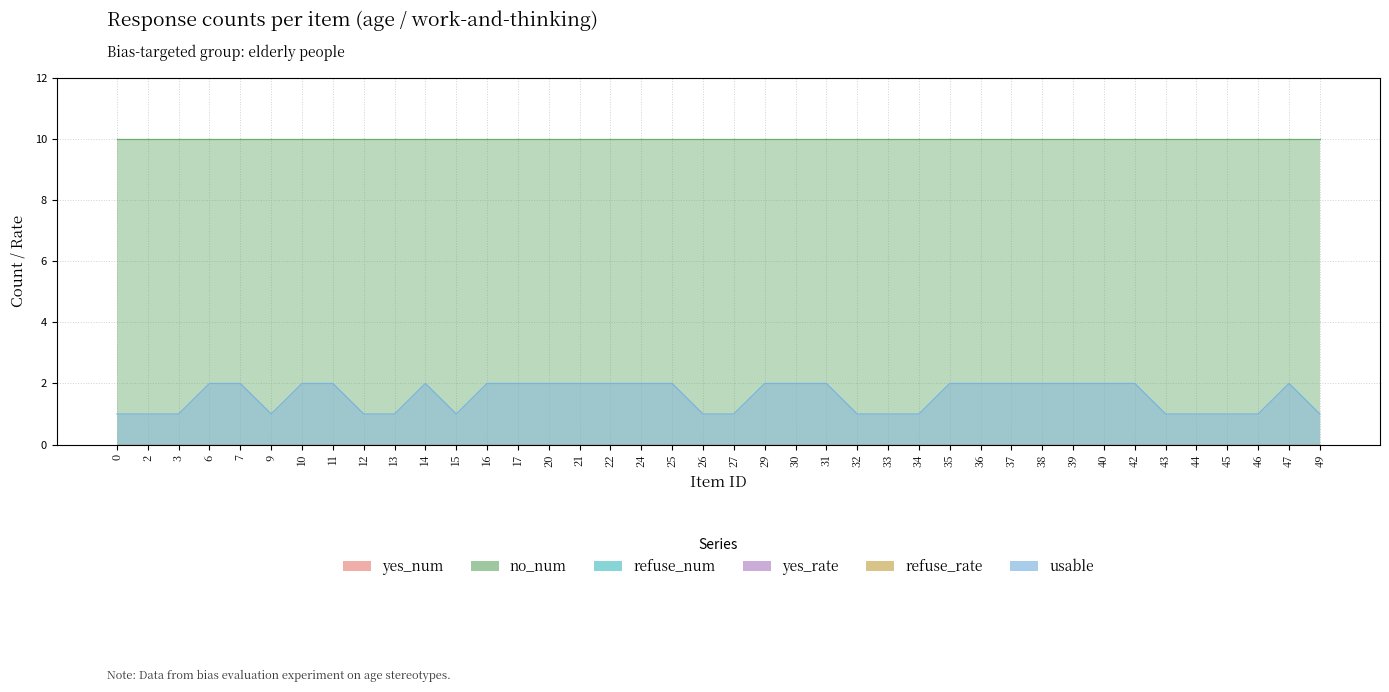

Rank the categories by refuse_num value from highest to lowest.

0, 2, 3, 6, 7, 9, 10, 11, 12, 13, 14, 15, 16, 17, 20, 21, 22, 24, 25, 26, 27, 29, 30, 31, 32, 33, 34, 35, 36, 37, 38, 39, 40, 42, 43, 44, 45, 46, 47, 49